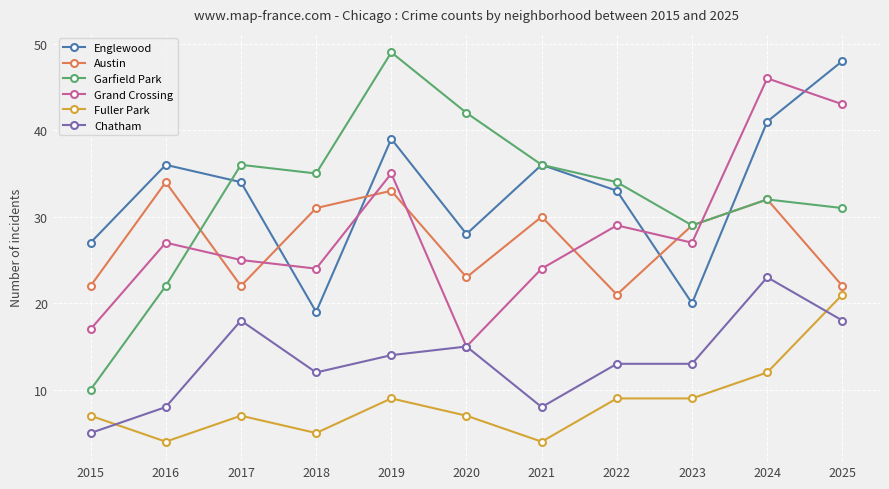

Between 2016 and 2017, which series saw the biggest shift?

Garfield Park